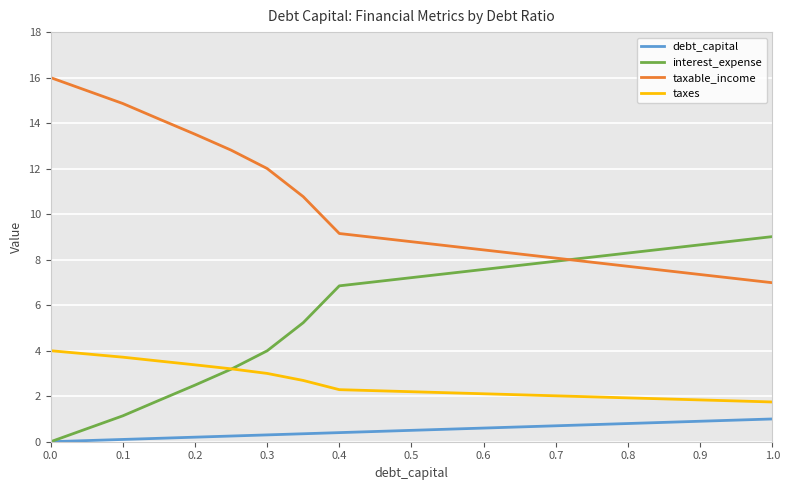

Does the chart display data point markers on the line(s)?

No